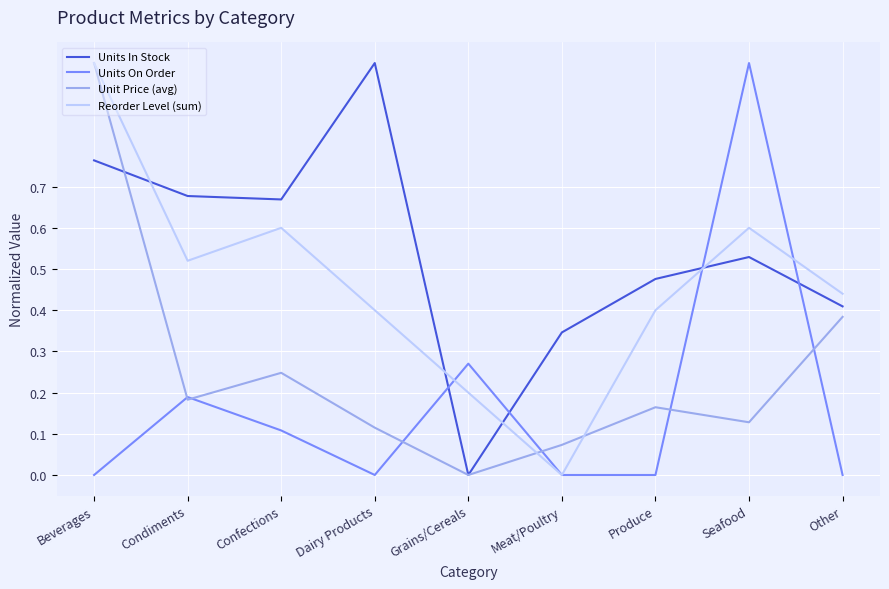

What are all the series names shown in the legend?

Units In Stock, Units On Order, Unit Price (avg), Reorder Level (sum)